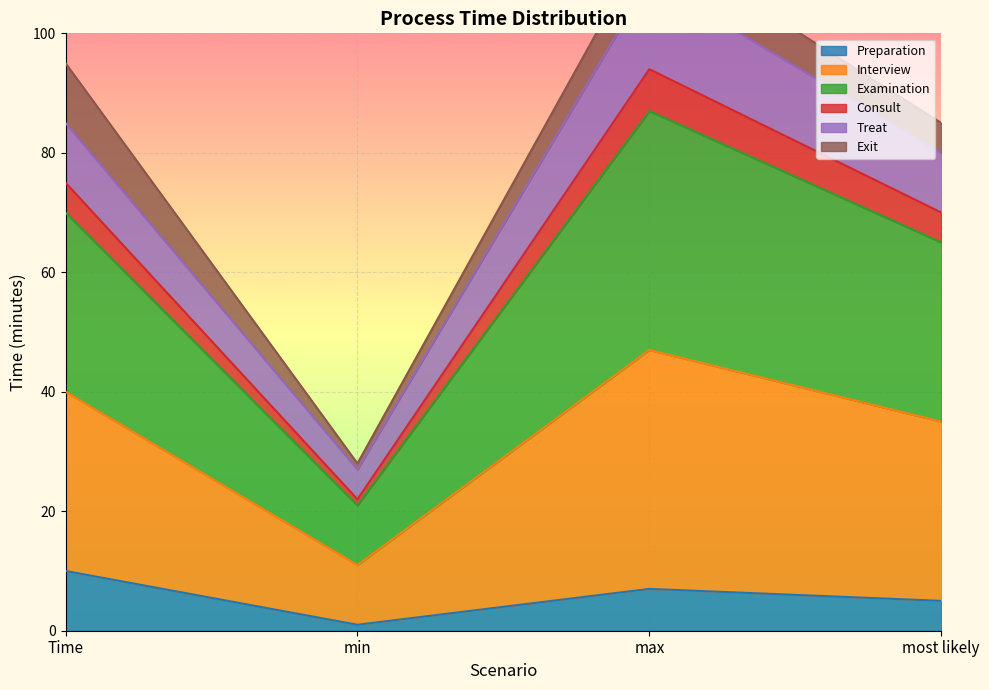

At which label does Preparation reach its minimum?

min